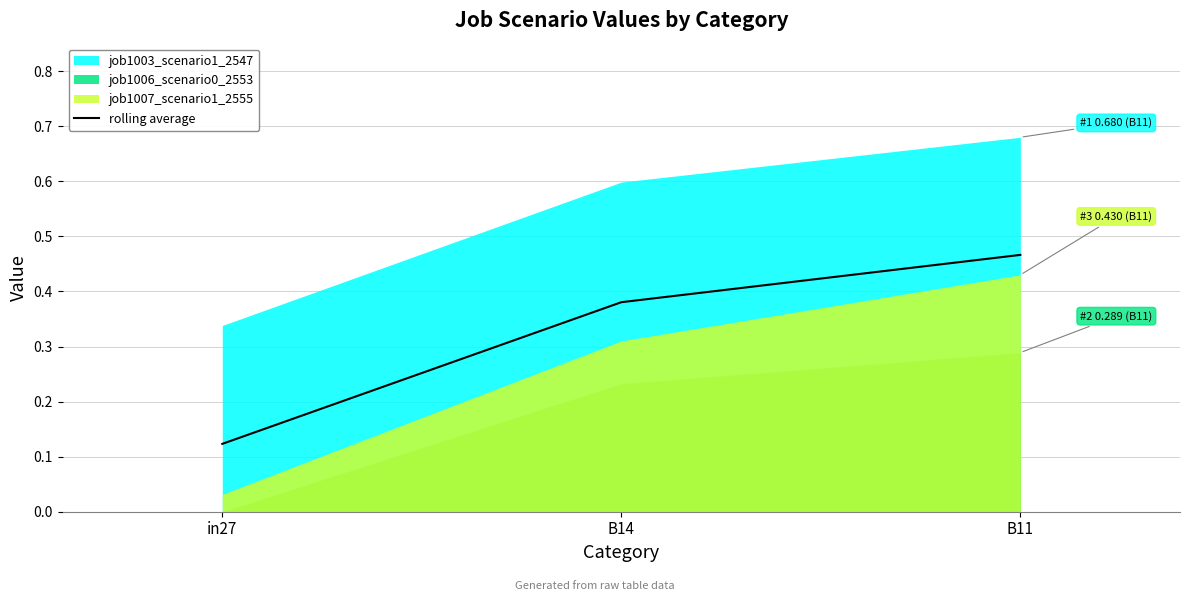

What is the average value?

0.3